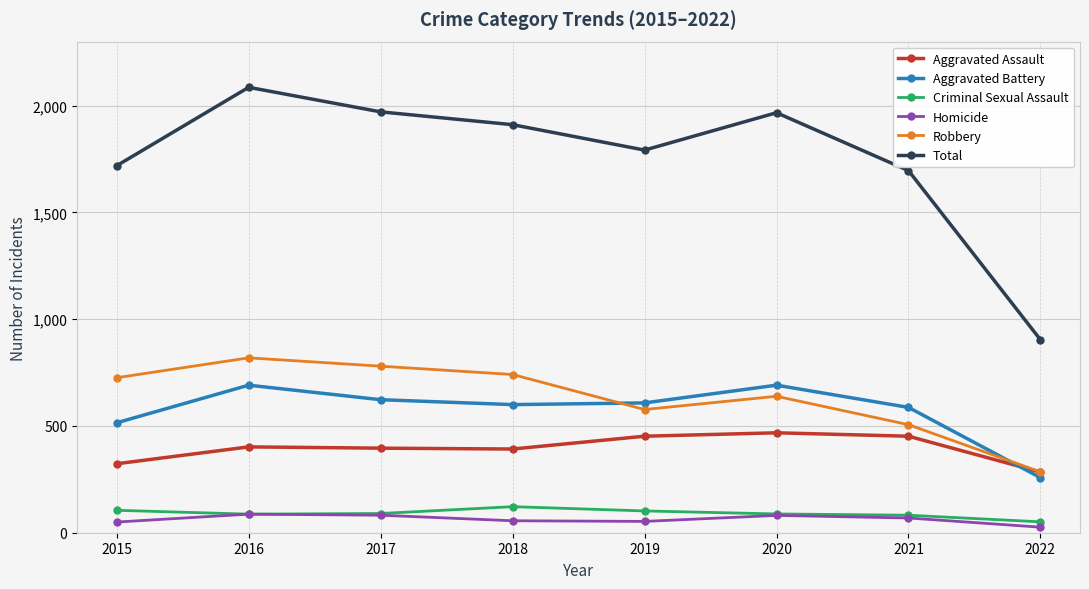

The Criminal Sexual Assault series shows 105 at 2015. True or false?

True